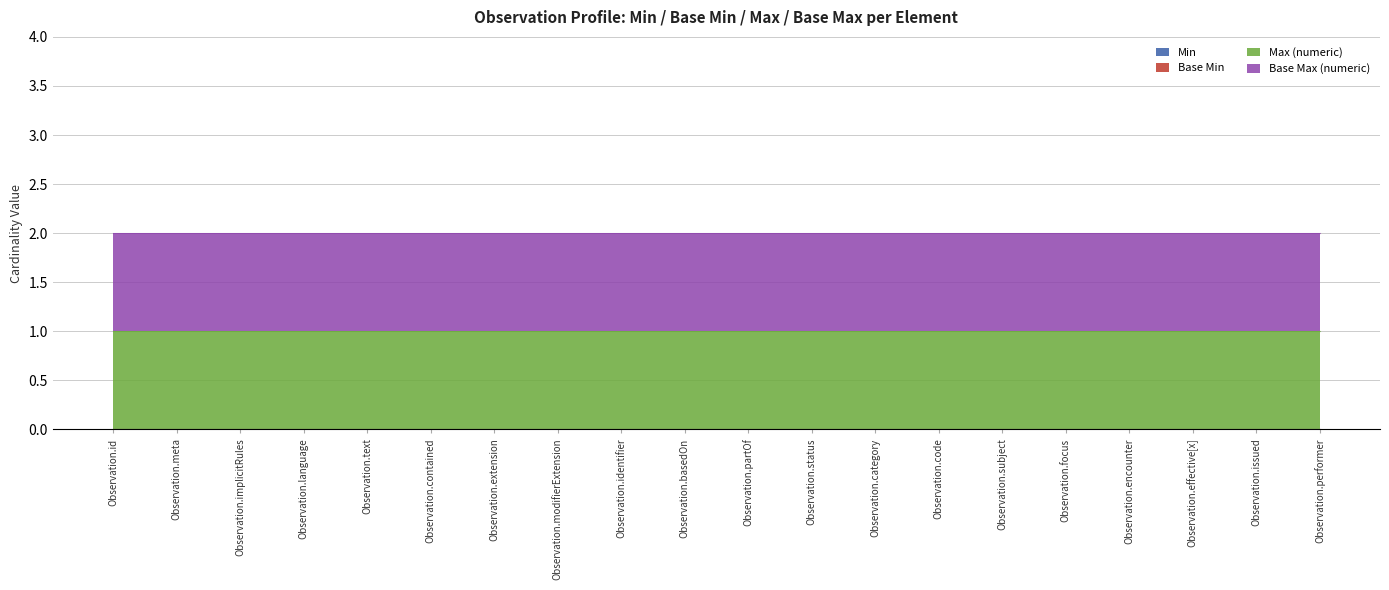

At which label does Max (numeric) reach its peak?

Observation.id